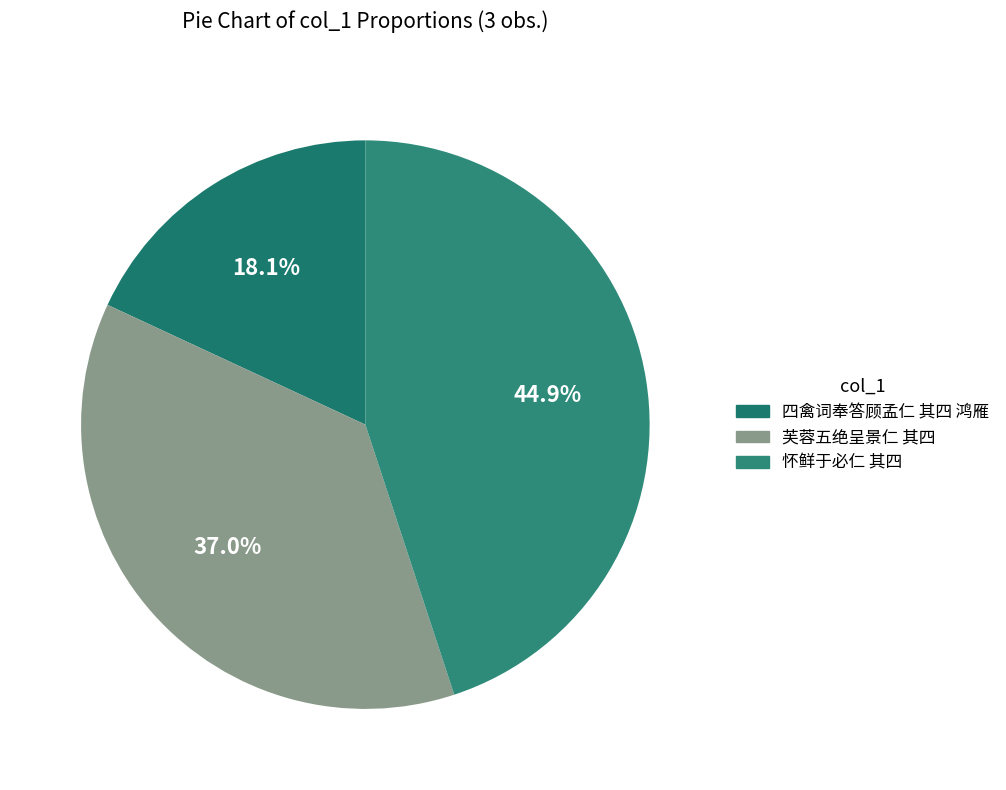

Is 芙蓉五绝呈景仁 其四 the majority of the pie?

No